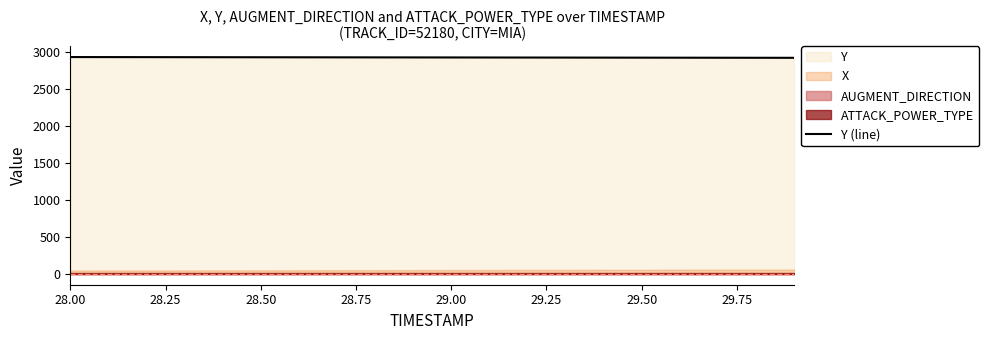

What is the lowest value of the Y (line) series?

2921.2